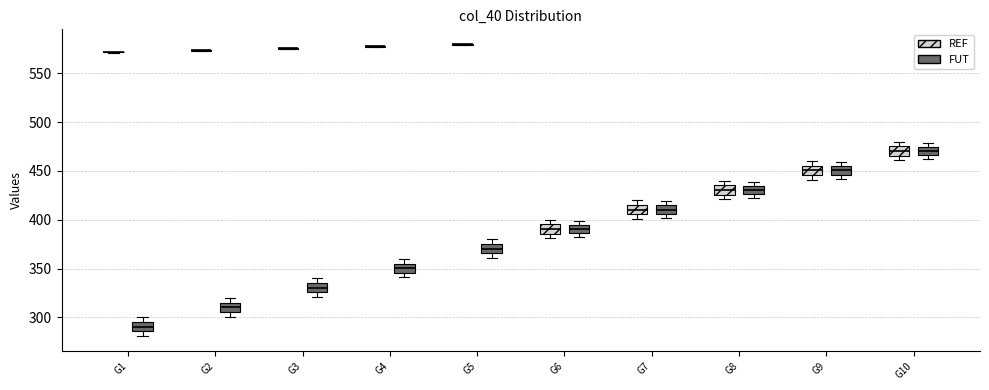

Reading left to right, read every box against the y-axis: the position of its median line, the range the box covers, and the ends of its whiskers. The values are not printed on the chart, so give them approximately, as read against the axis.

G1 (REF): box collapsed to a line at 570, whiskers 570 to 570
G1 (FUT): median 290, box 285 to 295, whiskers 280 to 300
G2 (REF): box collapsed to a line at 575, whiskers 575 to 575
G2 (FUT): median 310, box 305 to 315, whiskers 300 to 320
G3 (REF): box collapsed to a line at 575, whiskers 575 to 575
G3 (FUT): median 330, box 325 to 335, whiskers 320 to 340
G4 (REF): box collapsed to a line at 580, whiskers 575 to 580
G4 (FUT): median 350, box 345 to 355, whiskers 340 to 360
G5 (REF): box collapsed to a line at 580, whiskers 580 to 580
G5 (FUT): median 370, box 365 to 375, whiskers 360 to 380
G6 (REF): median 390, box 385 to 395, whiskers 380 to 400
G6 (FUT): median 390, box 385 to 395, whiskers 380 to 400
G7 (REF): median 410, box 405 to 415, whiskers 400 to 420
G7 (FUT): median 410, box 405 to 415, whiskers 400 to 420
G8 (REF): median 430, box 425 to 435, whiskers 420 to 440
G8 (FUT): median 430, box 425 to 435, whiskers 420 to 440
G9 (REF): median 450, box 445 to 455, whiskers 440 to 460
G9 (FUT): median 450, box 445 to 455, whiskers 440 to 460
G10 (REF): median 470, box 465 to 475, whiskers 460 to 480
G10 (FUT): median 470, box 465 to 475, whiskers 460 to 480